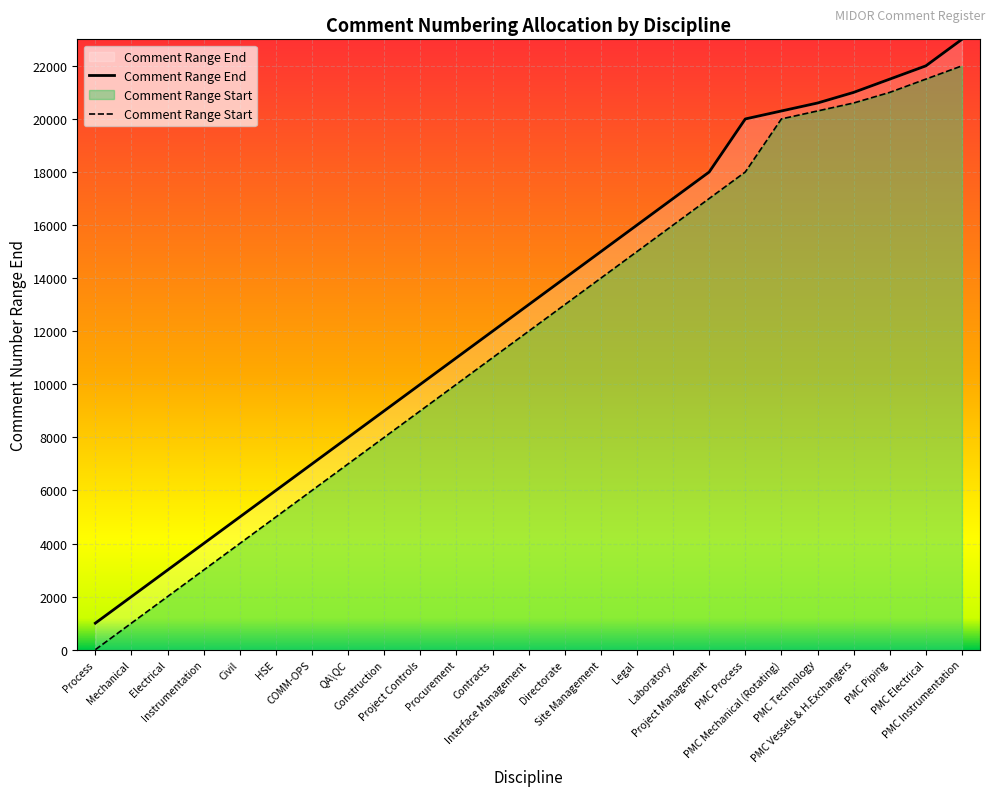

Which series changed the most between Process and HSE?

Comment Range End